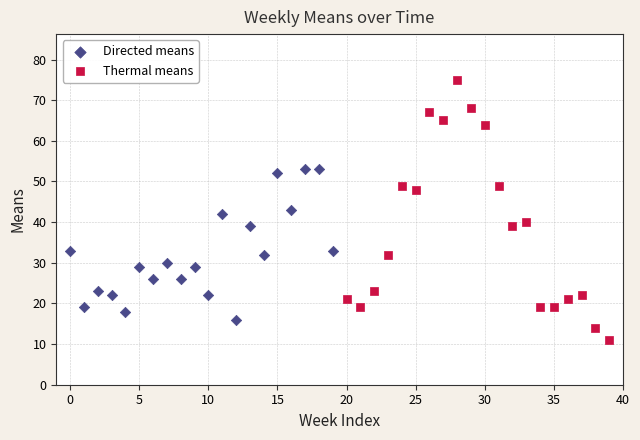

Which series contains the lowest Y value?

Thermal means